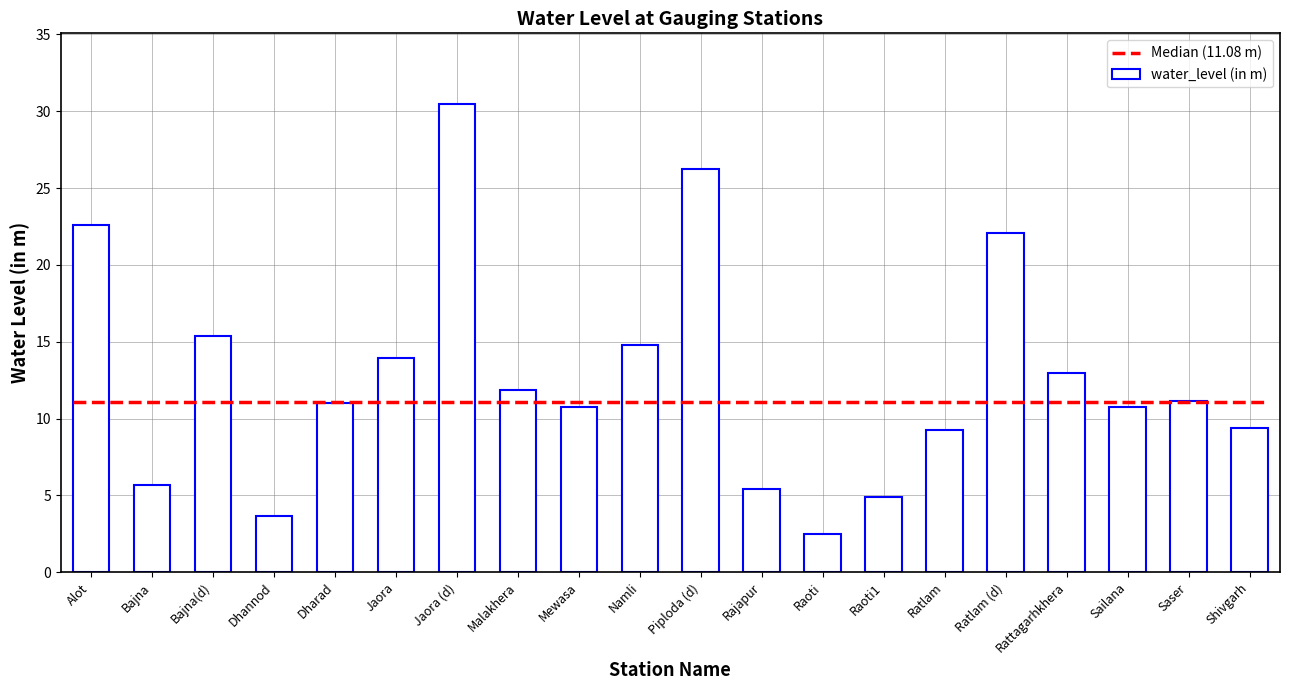

Does the chart contain stacked bars?

No